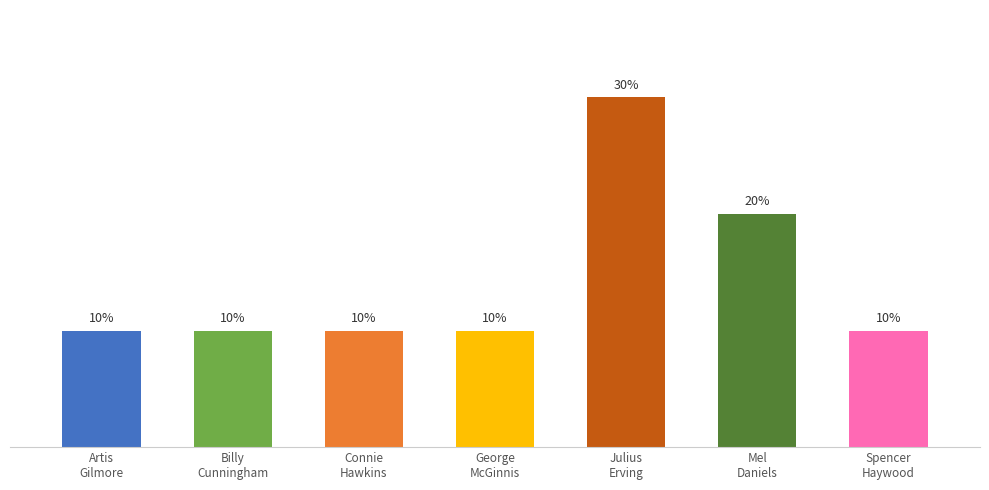

Does the chart contain any negative values?

No